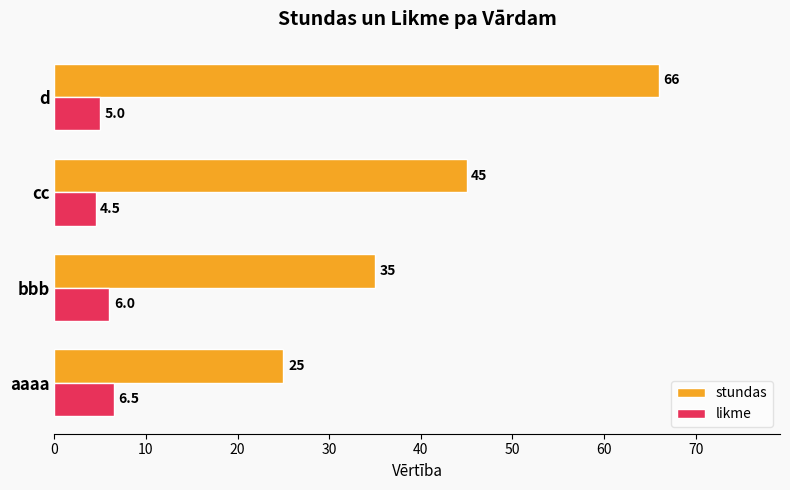

How many data points in likme are less than 6?

2